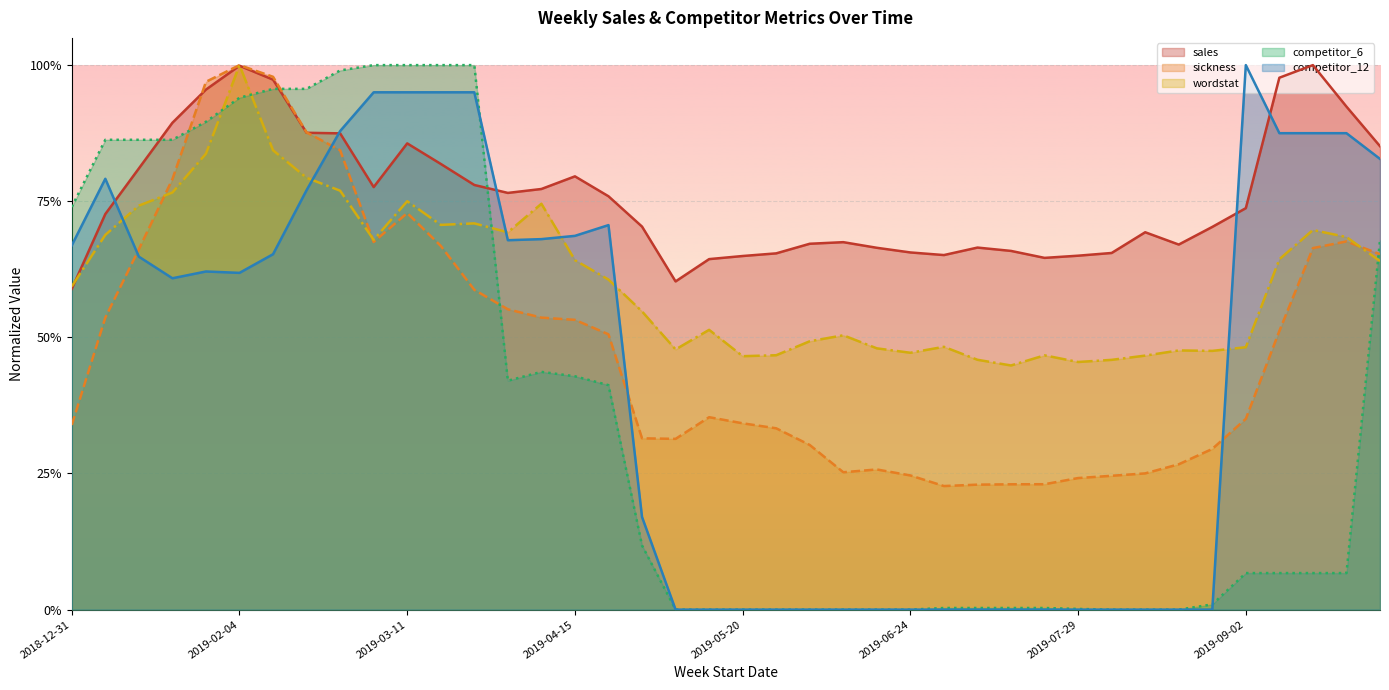

The value of competitor_12 at 2019-07-01 is -0.6. True or false?

False